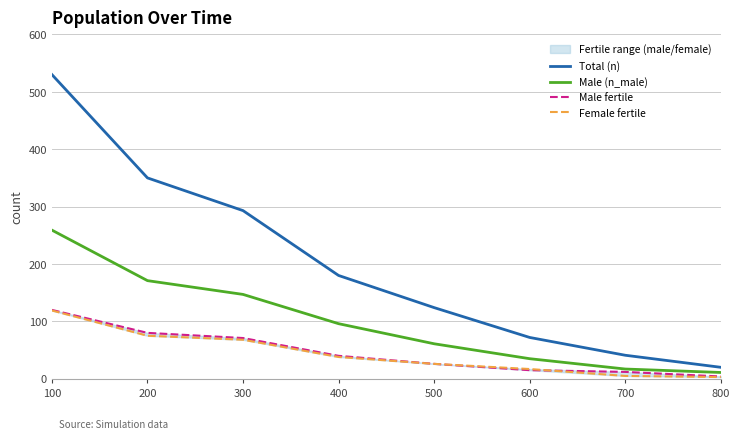

True or false: Male (n_male) and Male fertile cross at least once.

False